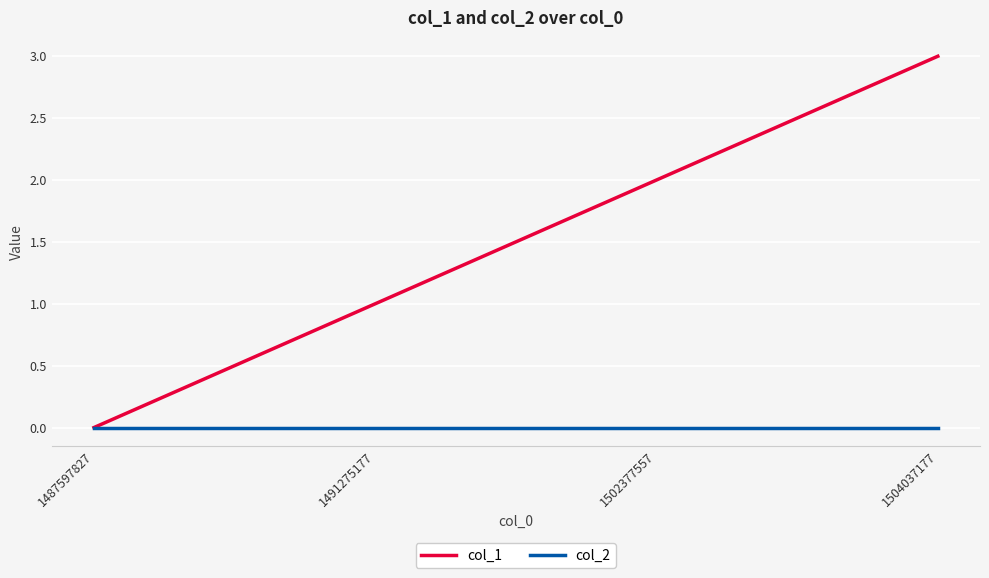

Between 1491275177 and 1504037177, which series saw the biggest shift?

col_1